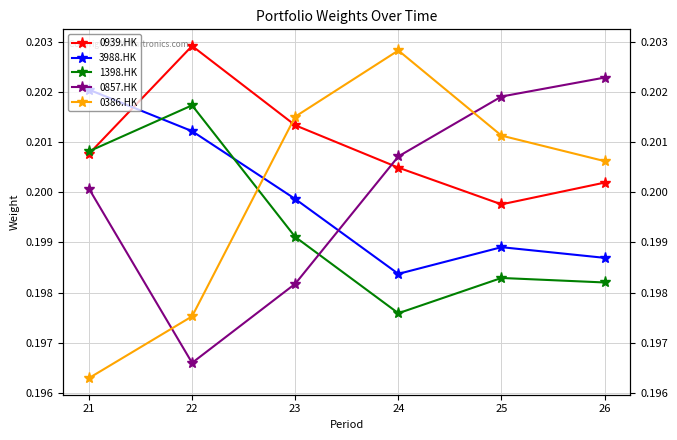

At how many categories does at least one series exceed 0?

6